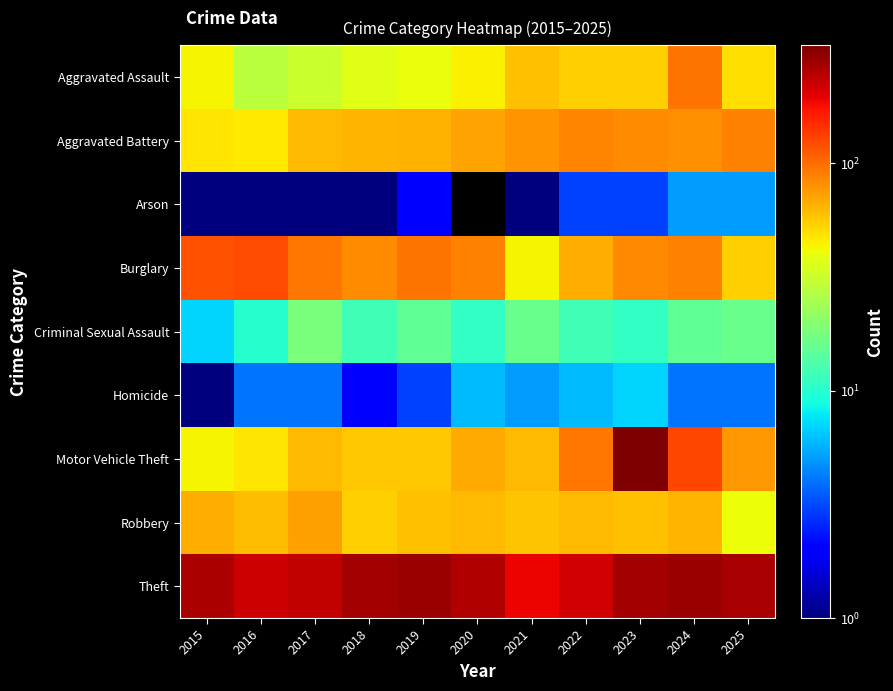

What is the average value of the Aggravated Battery series?

70.3